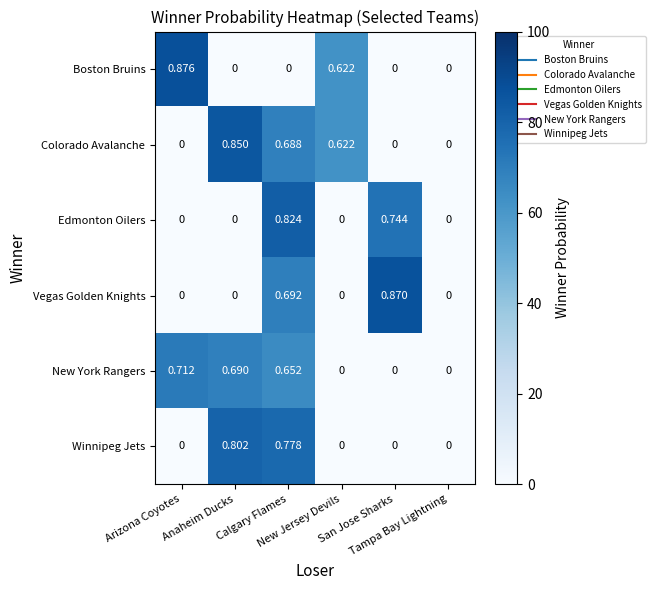

Rank the series by their maximum value, from lowest to highest.

New York Rangers, Winnipeg Jets, Edmonton Oilers, Colorado Avalanche, Vegas Golden Knights, Boston Bruins